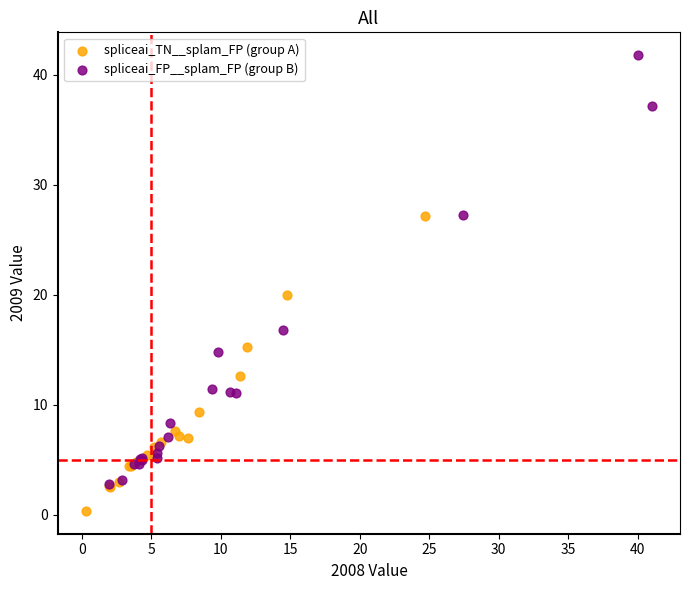

What are all the series names shown in the legend?

spliceai_TN__splam_FP (group A), spliceai_FP__splam_FP (group B)